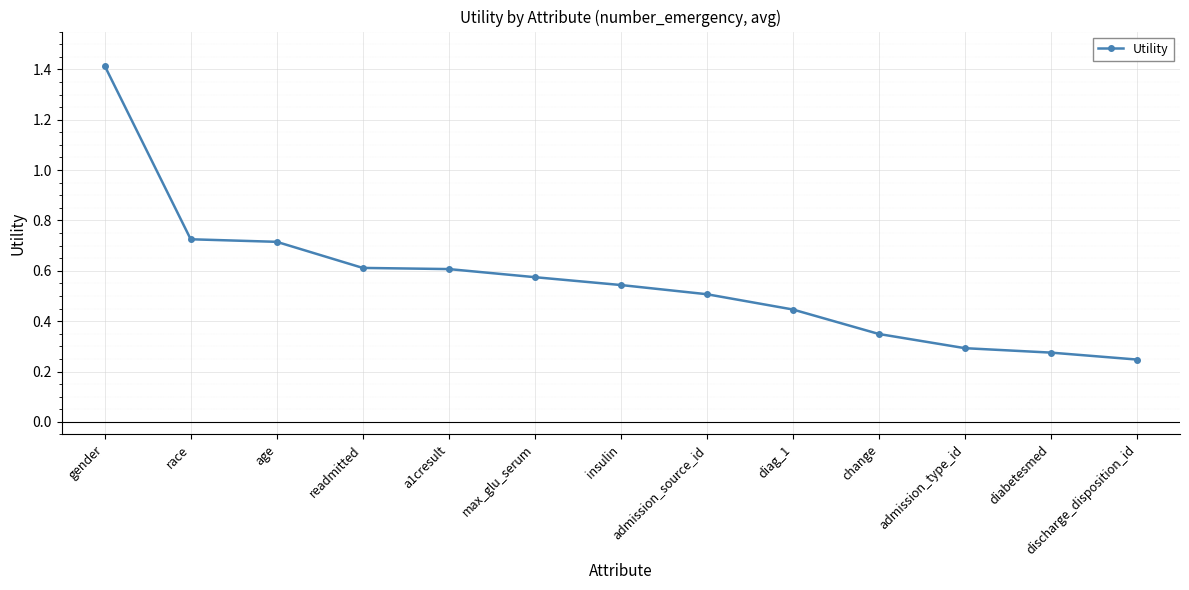

Is this an area chart (filled region under the line)?

No